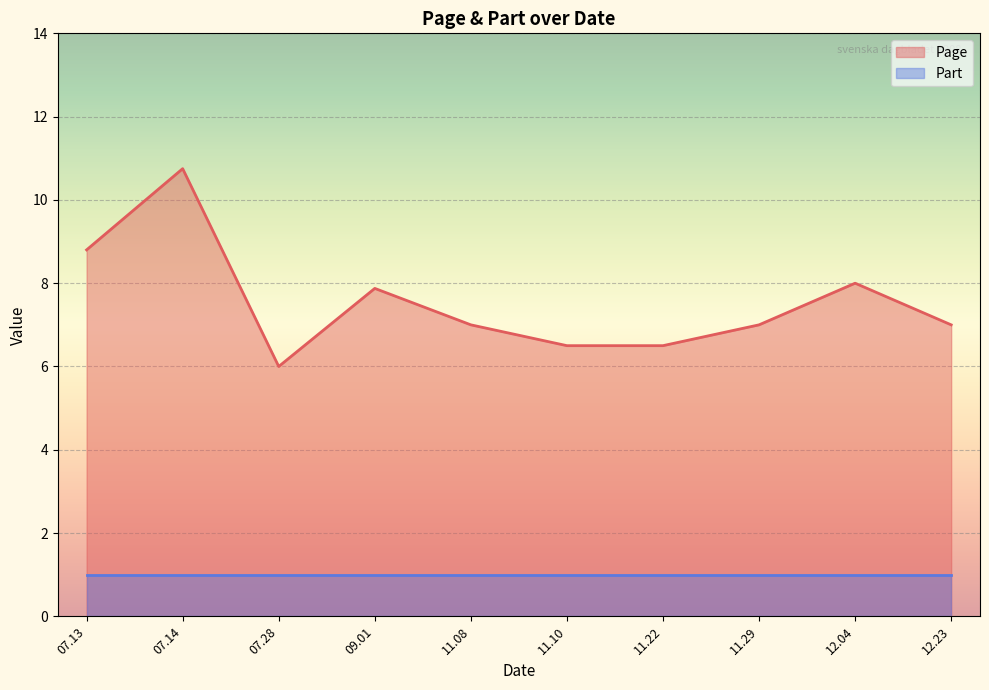

True or false: Part has a value of 1 at 1908.07.28.

True